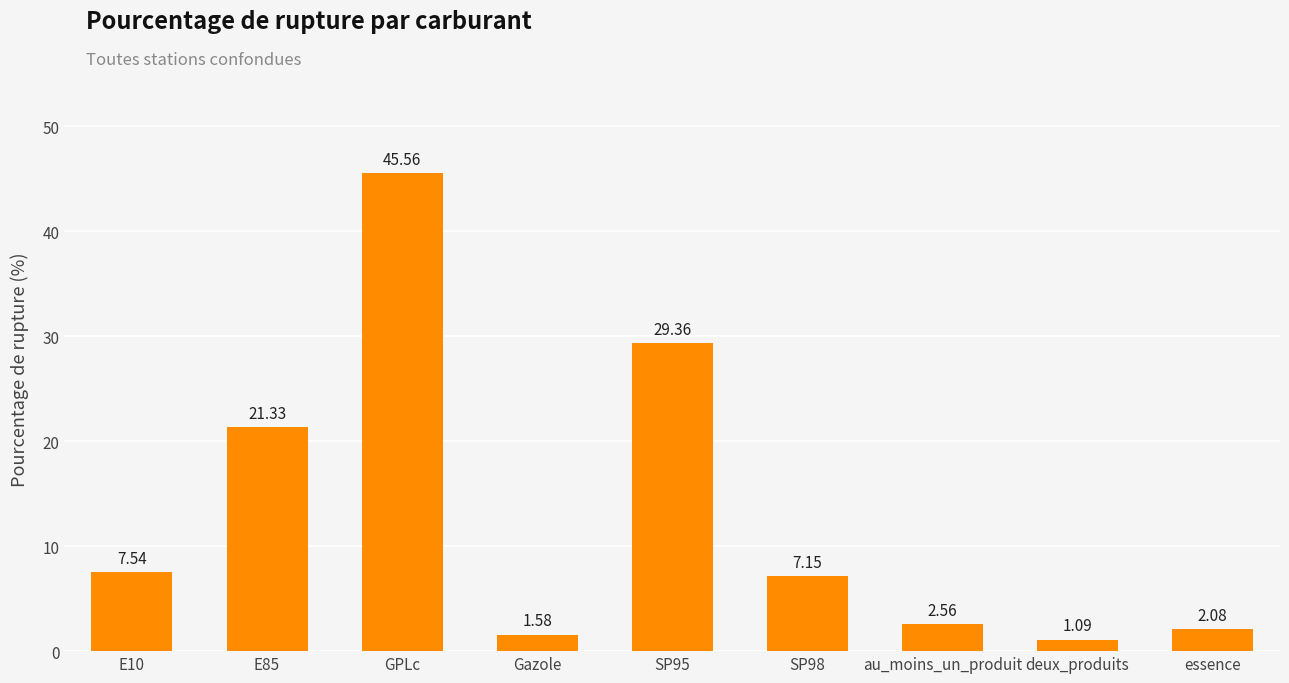

List the labels in order of value, largest first.

GPLc, SP95, E85, E10, SP98, au_moins_un_produit, essence, Gazole, deux_produits